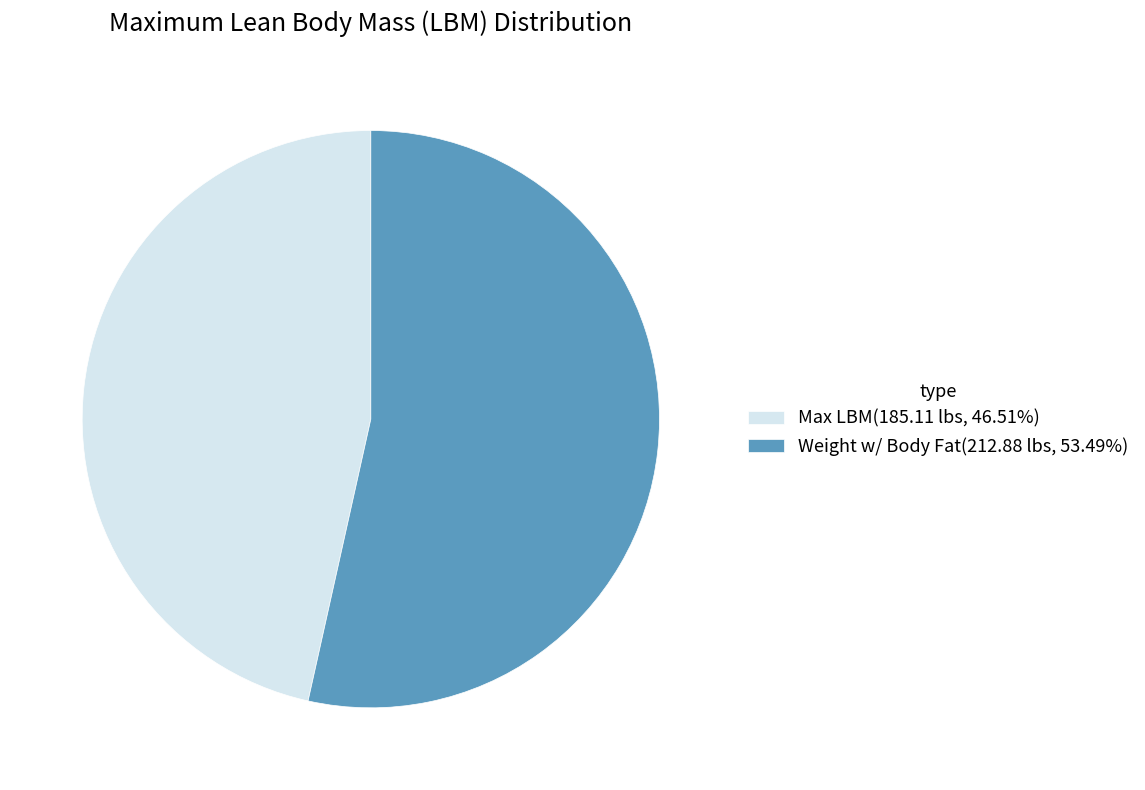

Do Weight w/ Body Fat(212.88 lbs, 53.49%) and Max LBM(185.11 lbs, 46.51%) together represent more than half of the pie?

Yes